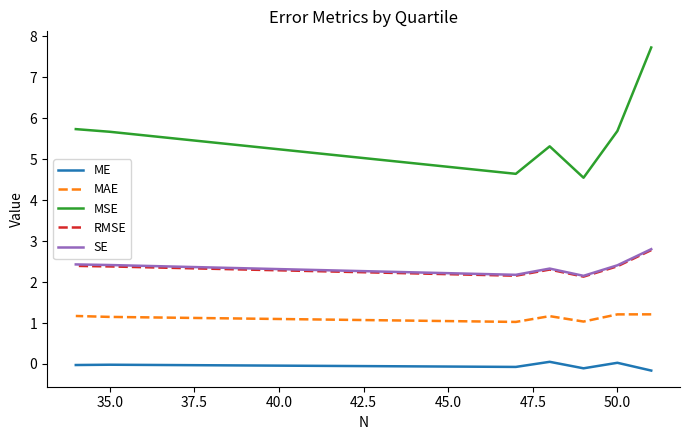

Count the MAE values in the range 1 to 2.

7